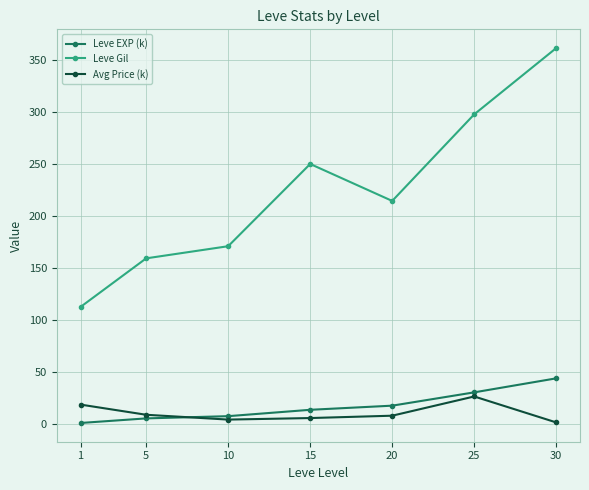

Which series has the widest spread of values?

Leve Gil